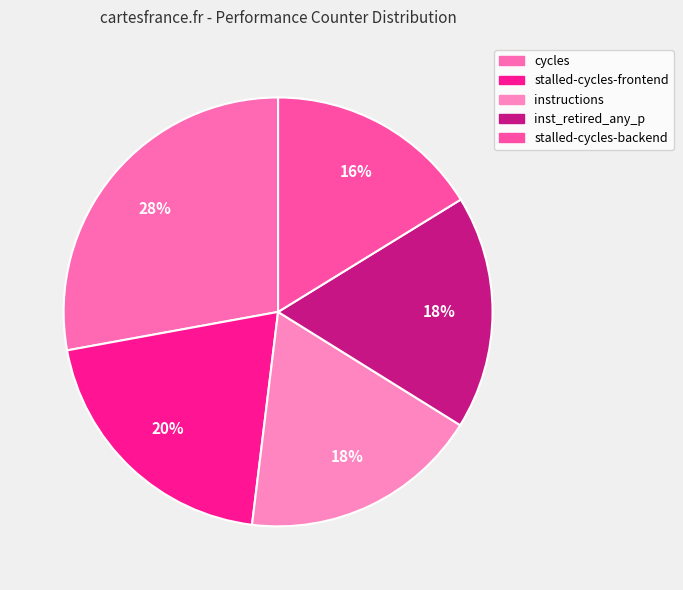

To the nearest percent, what is the difference between the largest and smallest slice percentages?

12%